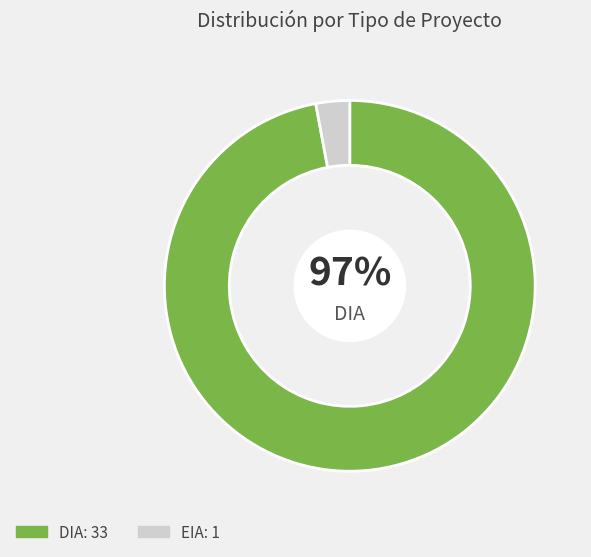

Does any single category account for the majority?

Yes